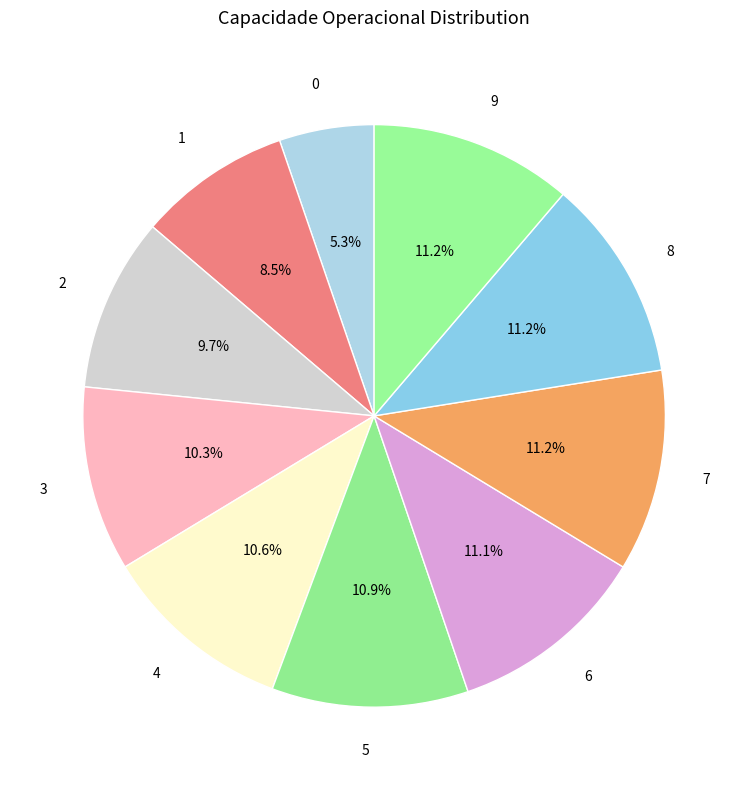

To the nearest percent, what is the difference between the 4 and 0 slice percentages?

5%